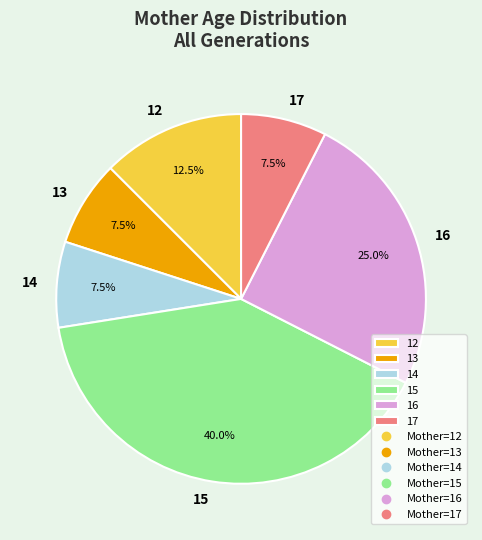

Does 16 account for over 50% of the chart?

No